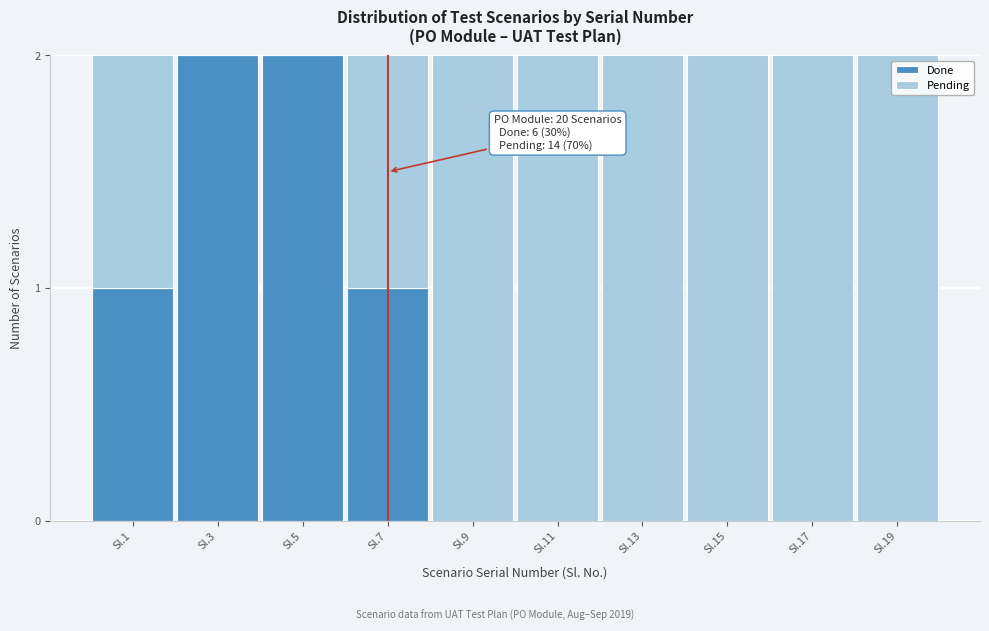

Reading left to right, what are the values for Done?

Sl.1=1	Sl.3=2	Sl.5=2	Sl.7=1	Sl.9=0	Sl.11=0	Sl.13=0	Sl.15=0	Sl.17=0	Sl.19=0